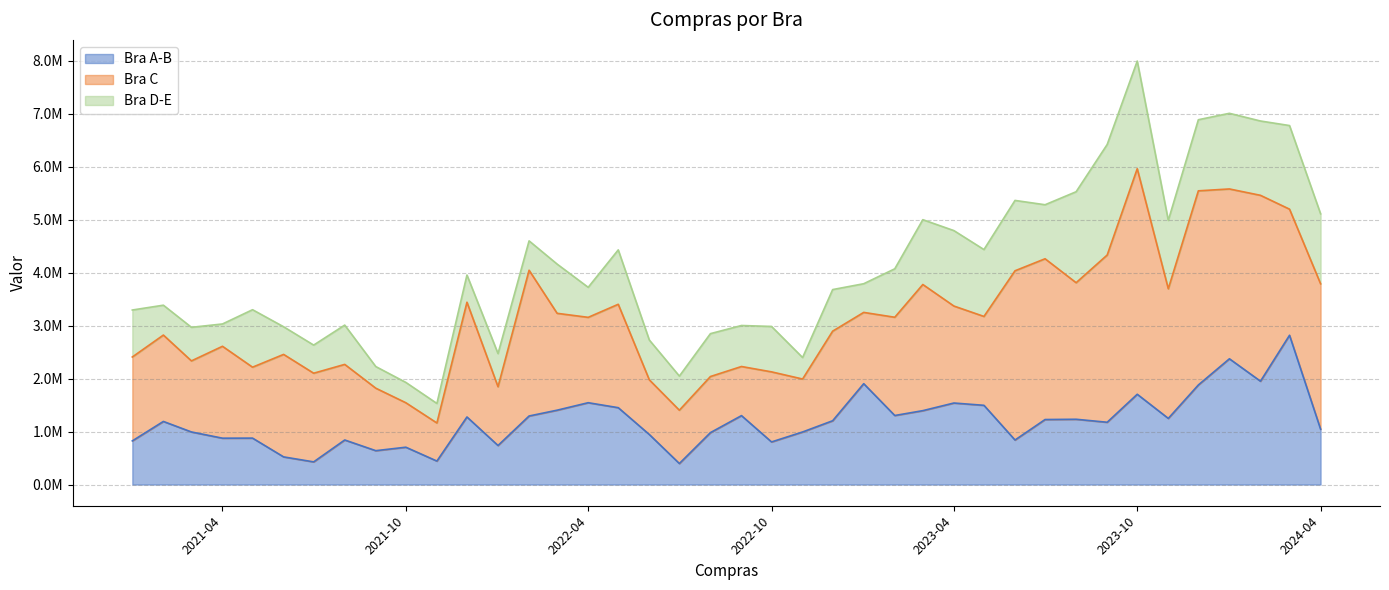

At which category is the sum across all series the highest?

2023-10